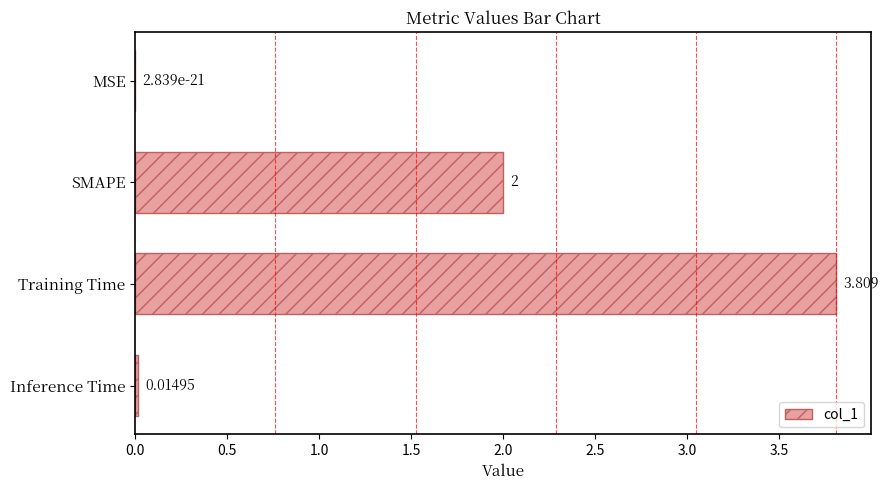

Between MSE and Training Time, which is larger?

Training Time